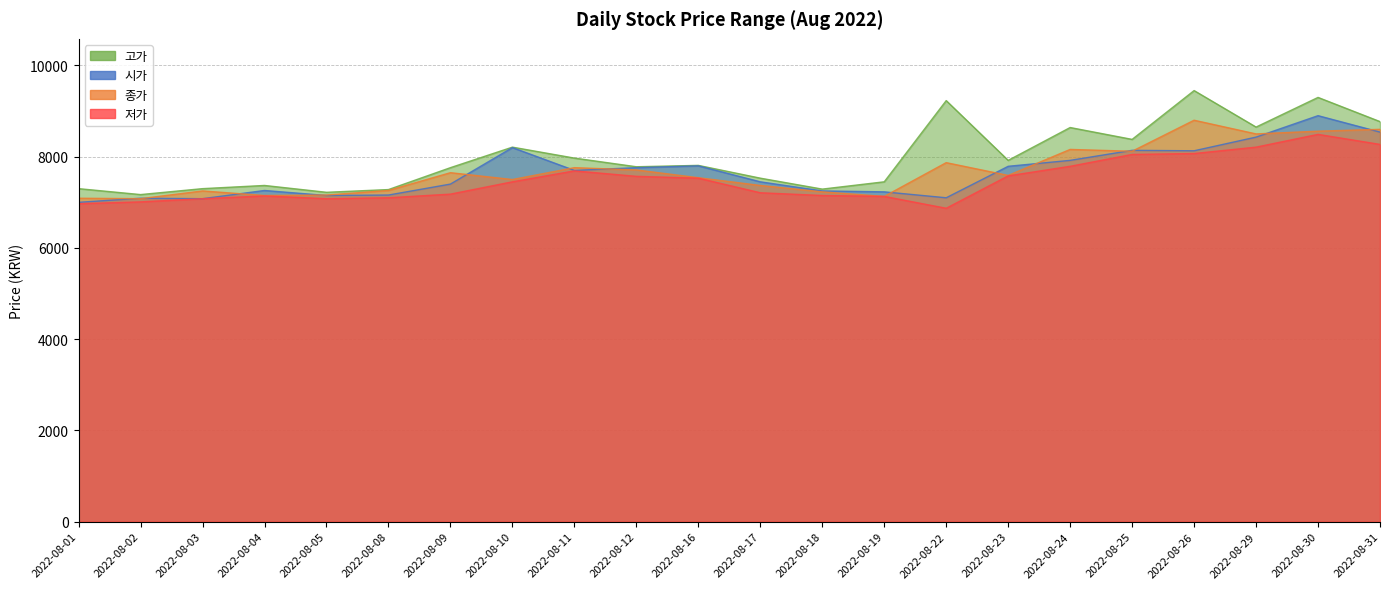

At which label does 시가 reach its peak?

2022-08-30